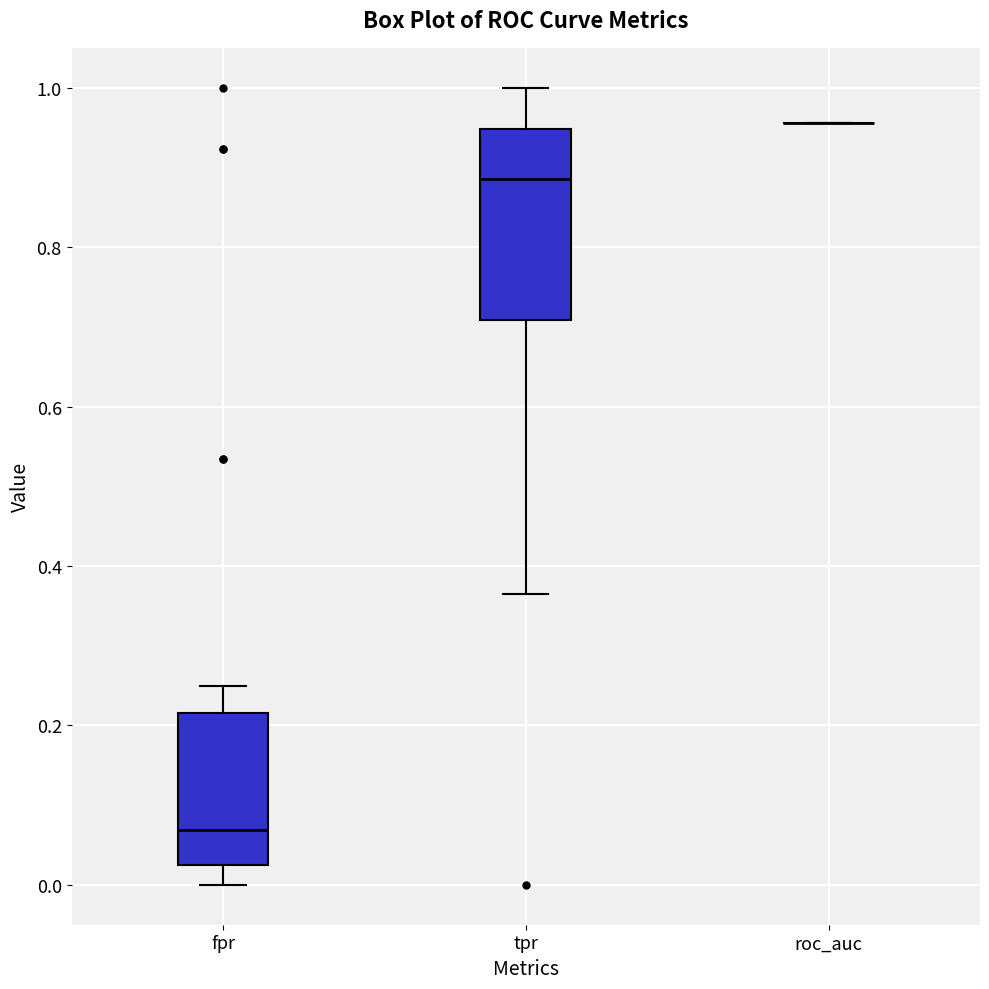

Where does the lower whisker of the box for tpr end on the y-axis? The values are not printed on the chart, so give them approximately, as read against the axis.

0.36